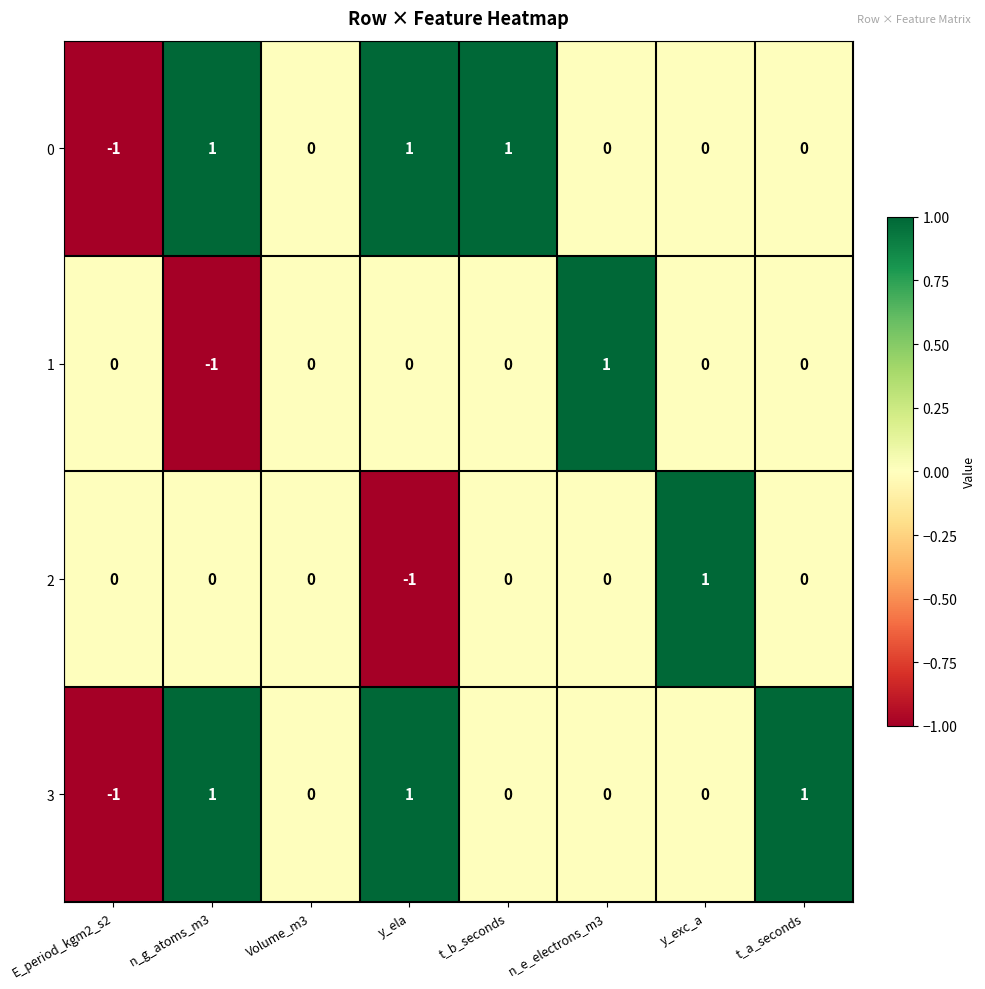

Is the value of 1 at t_b_seconds greater than the value of 3 at E_period_kgm2_s2?

Yes